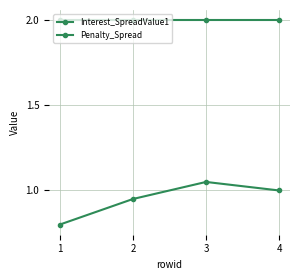

True or false: Penalty_Spread and Interest_SpreadValue1 cross at least once.

False